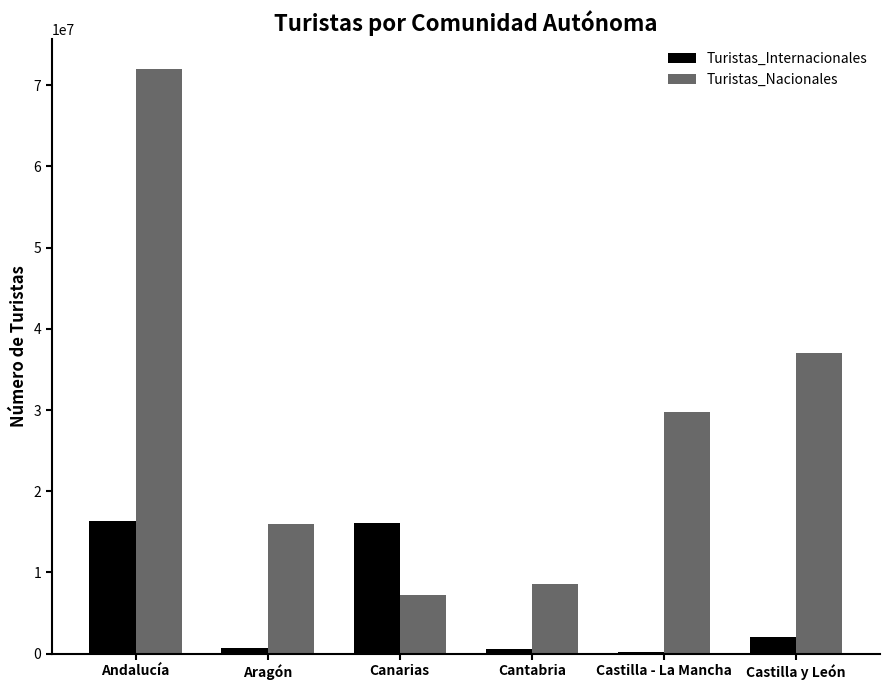

What is the label of the 6th bar from the left?

Castilla y León